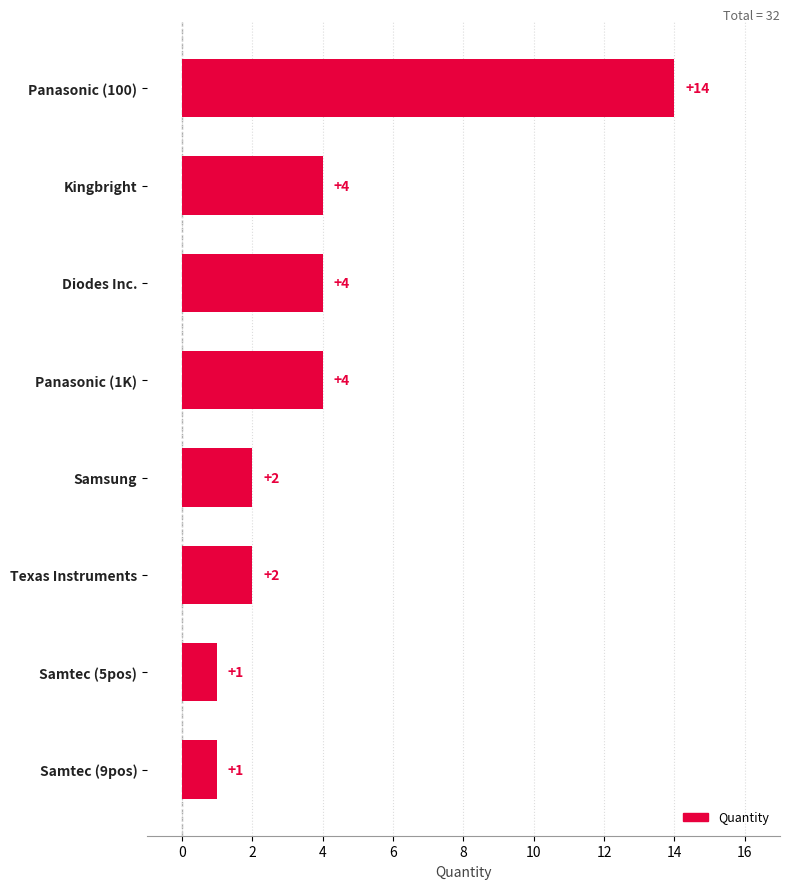

What is the change in value from Panasonic (100) to Kingbright?

-10